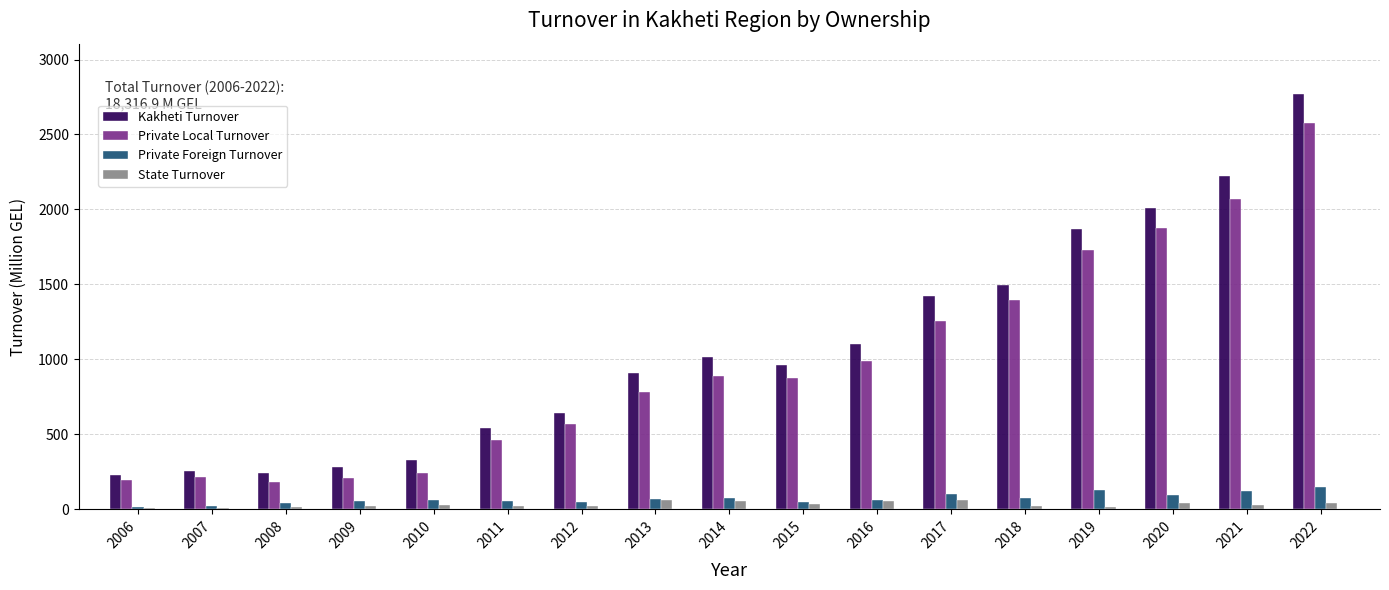

The Kakheti Turnover series shows 2224.3 at 2021. True or false?

True